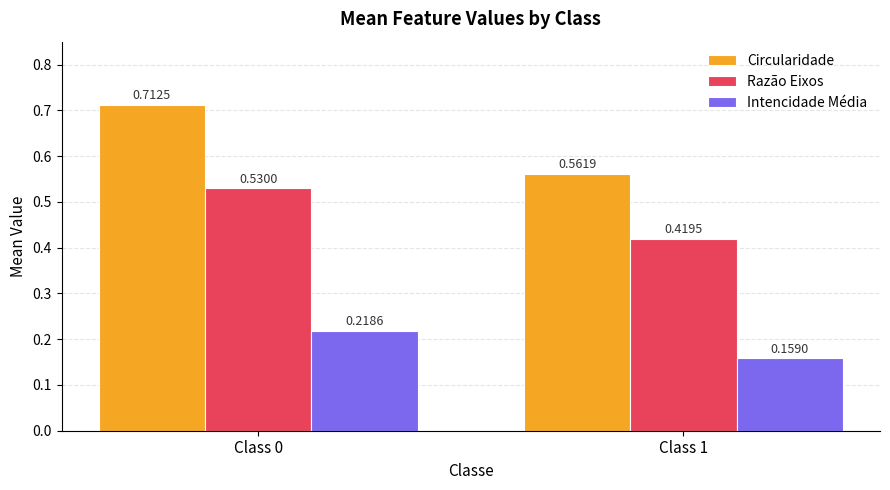

Which series has the widest spread of values?

Circularidade